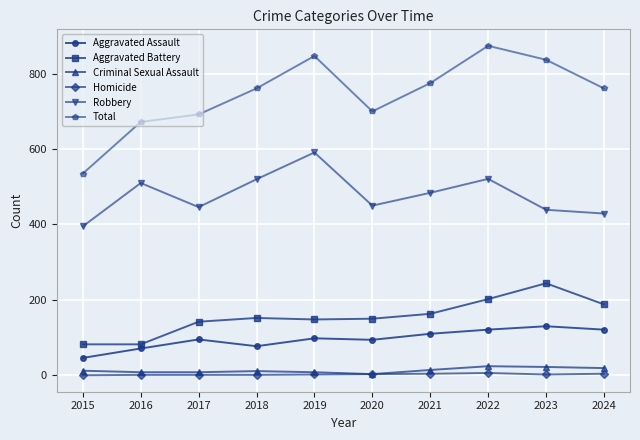

Between 2015 and 2021, which series saw the biggest shift?

Total